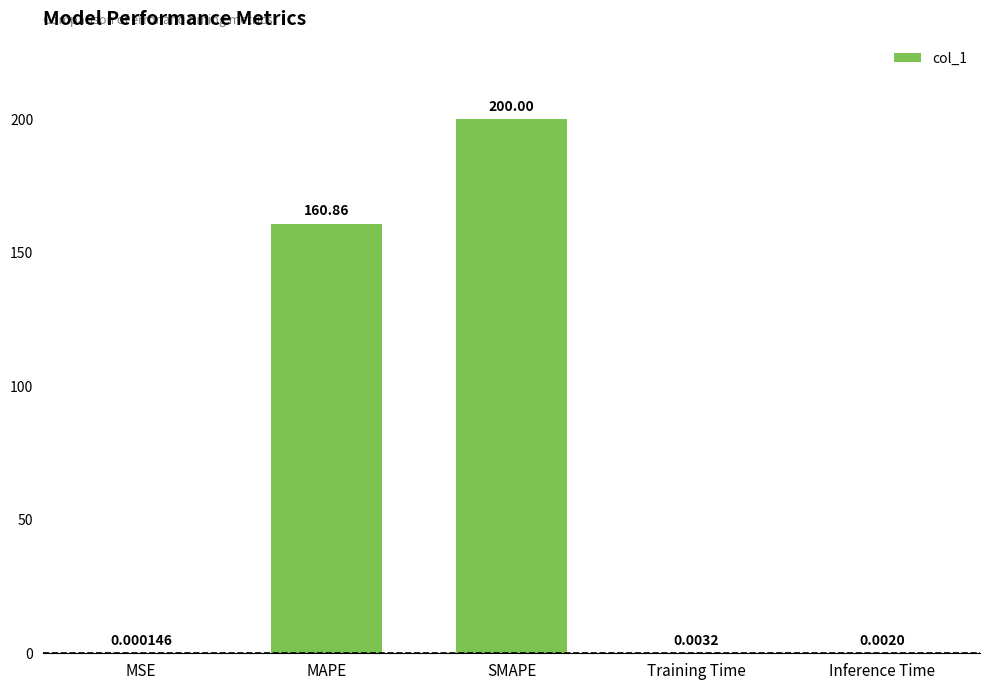

What is the sum of the values at SMAPE and MSE?

200.0